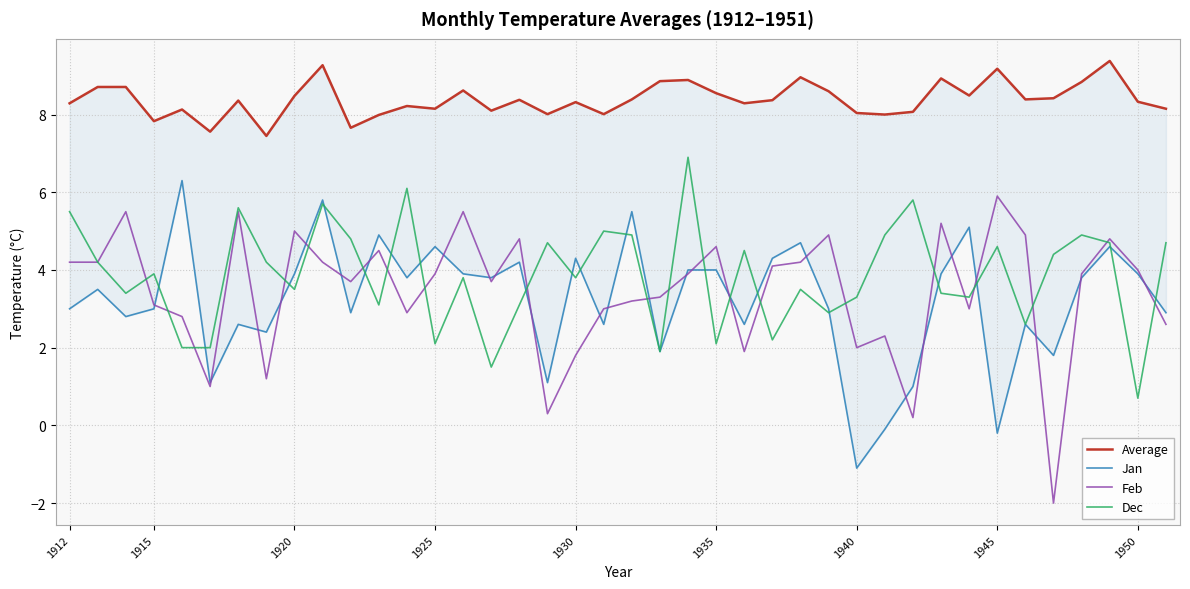

Which series has the largest total across all categories?

Average